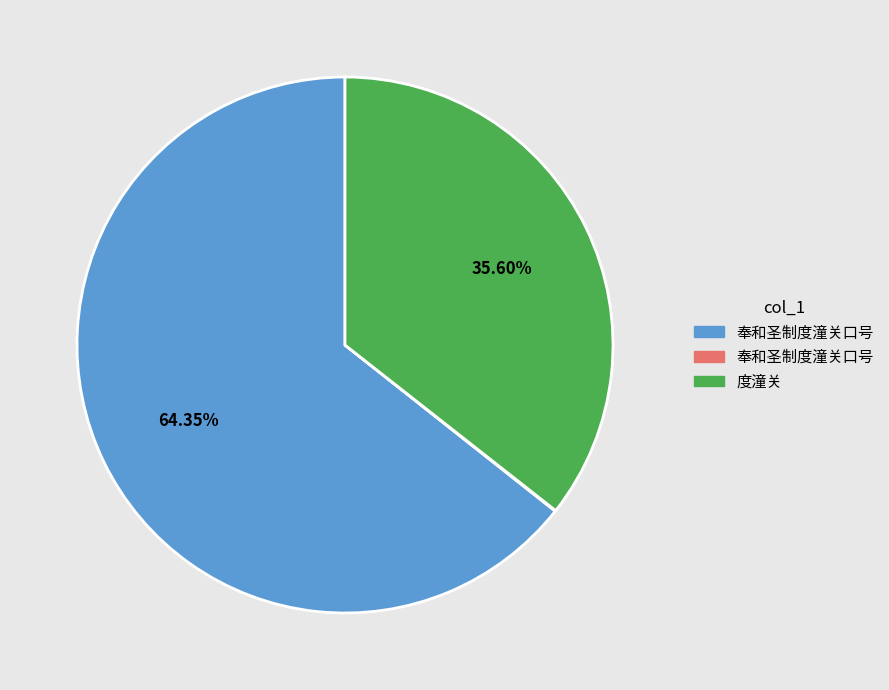

Does any single category account for the majority?

Yes